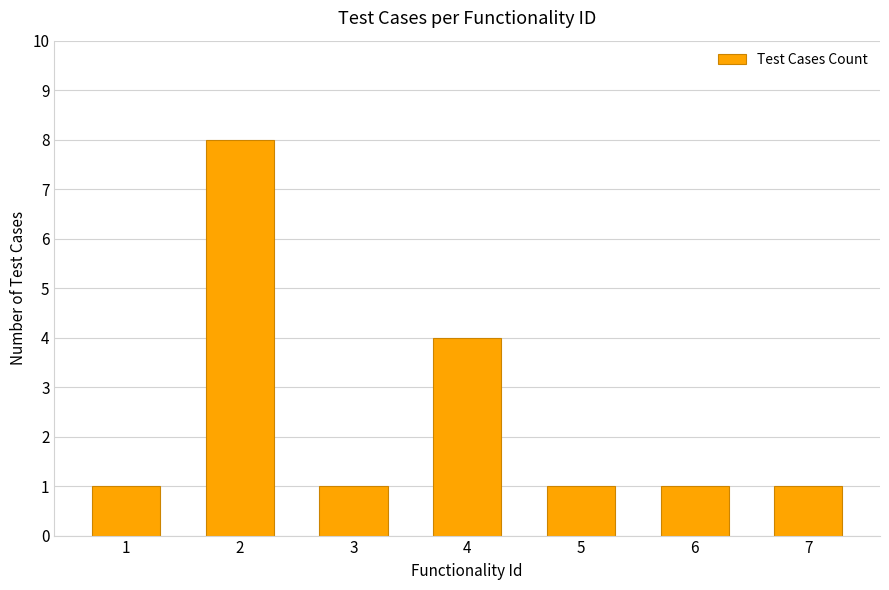

What is the change in value from 3 to 4?

+3